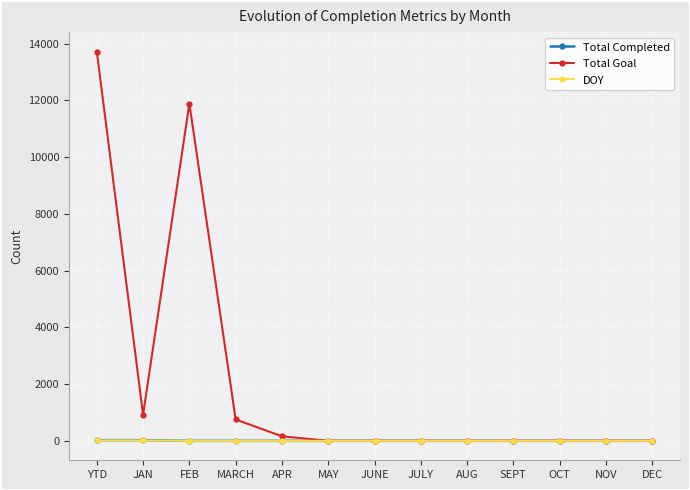

What is the difference between the maximum and minimum values in the DOY series?

15